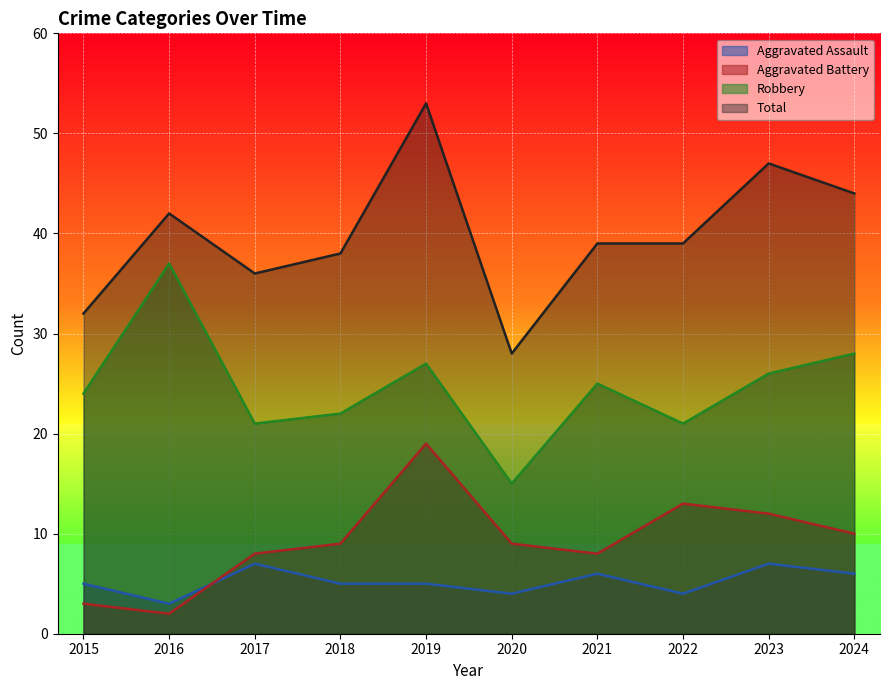

What is the value of the Robbery point at the 5th from the left?

27